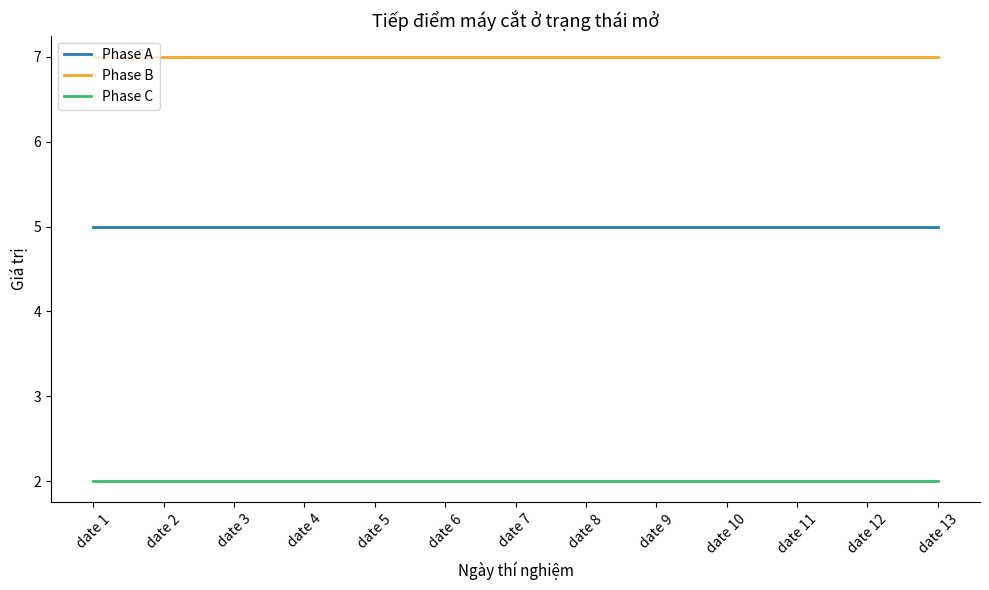

True or false: Phase A and Phase C cross at least once.

False